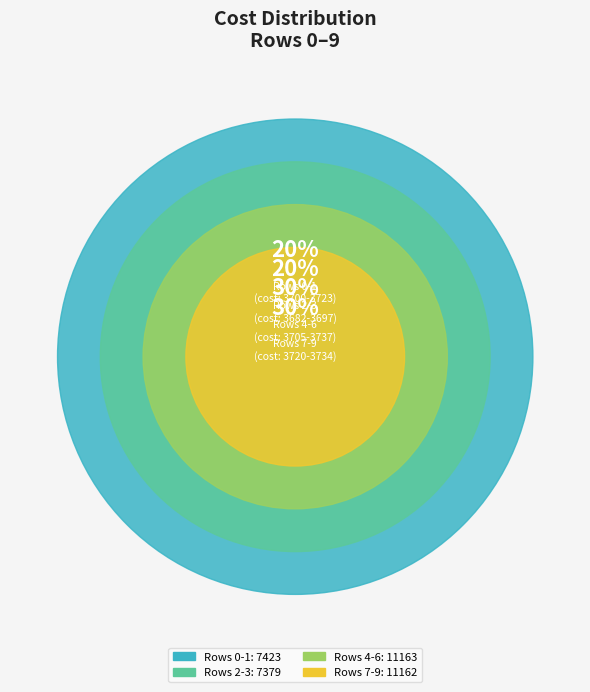

What is the total percentage of Row 5 and Row 1?

20.1%